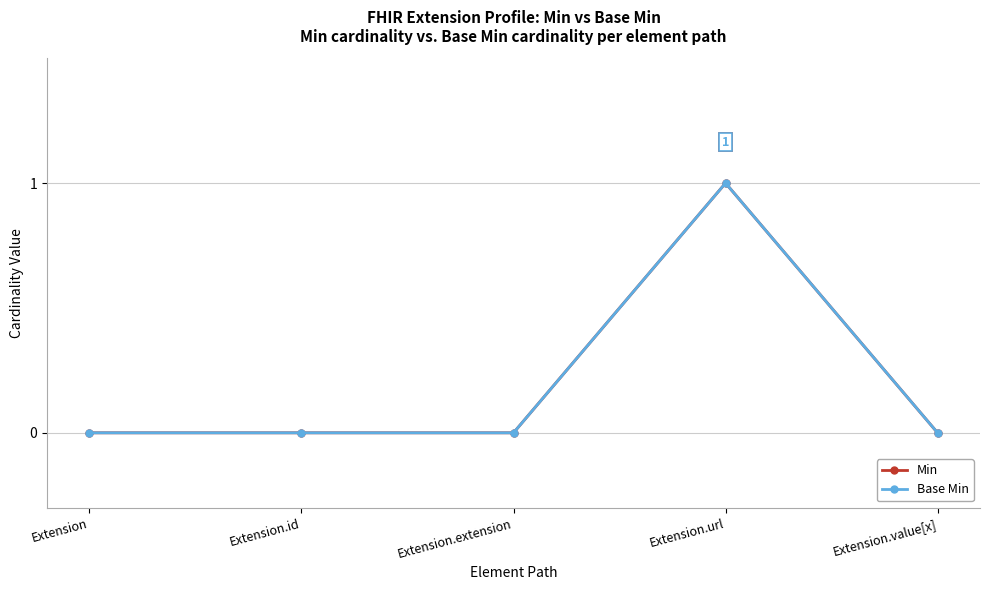

True or false: Base Min has more than 1 points higher than both neighbors.

False